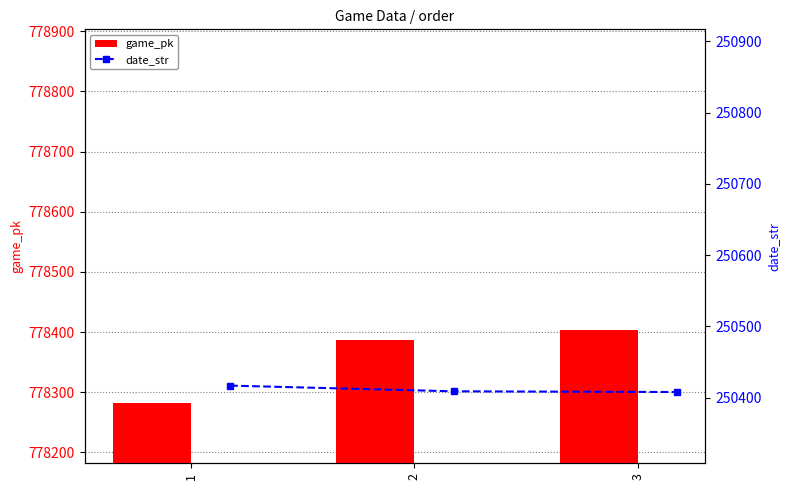

What is the difference between the maximum and minimum values in the game_pk series?

121